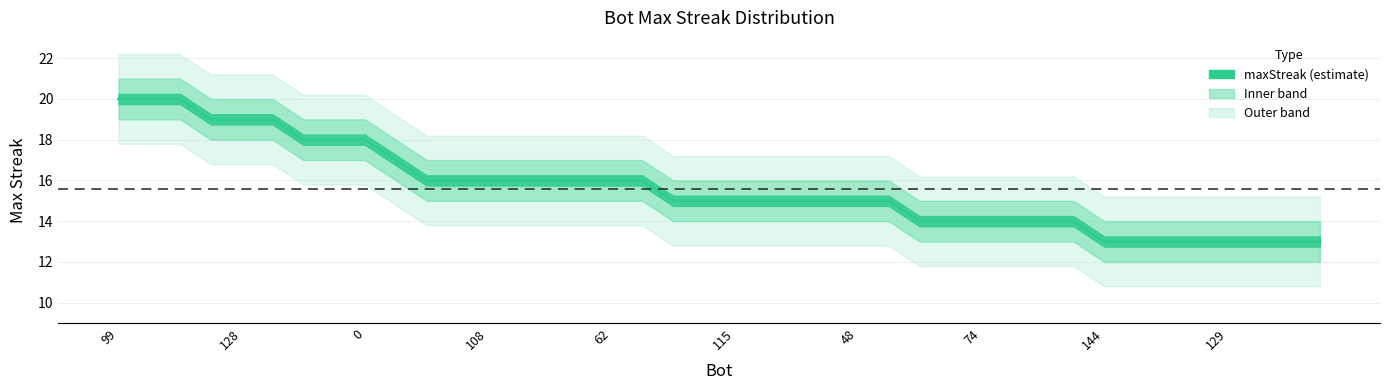

Which label corresponds to the largest value in the chart?

99